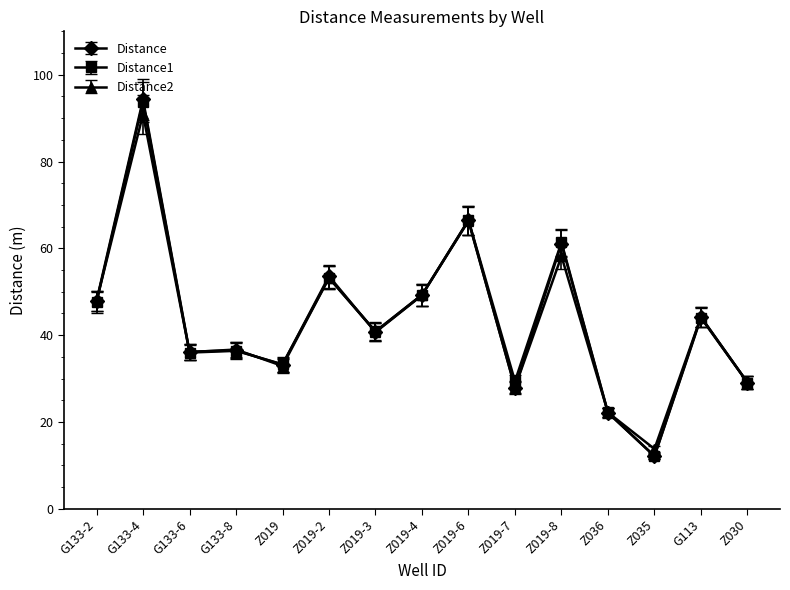

The value of Distance2 at Z019-4 is 49.3. True or false?

True